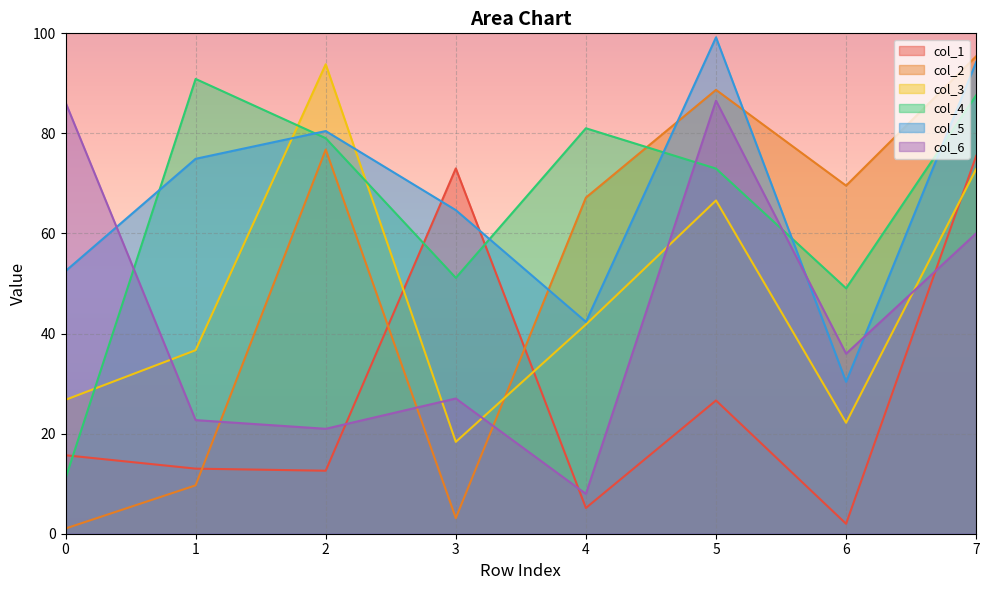

What is the difference between the maximum and minimum values in the col_4 series?

79.8